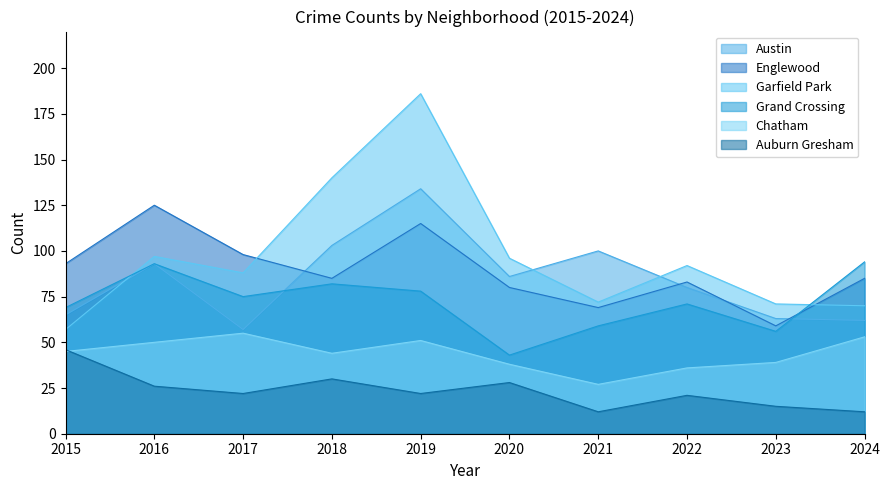

Reading left to right, extract all data points from this chart.

Austin: 2015=65	2016=93	2017=57	2018=103	2019=134	2020=86	2021=100	2022=80	2023=63	2024=62
Englewood: 2015=93	2016=125	2017=98	2018=85	2019=115	2020=80	2021=69	2022=83	2023=59	2024=85
Garfield Park: 2015=57	2016=97	2017=88	2018=140	2019=186	2020=96	2021=72	2022=92	2023=71	2024=70
Grand Crossing: 2015=69	2016=93	2017=75	2018=82	2019=78	2020=43	2021=59	2022=71	2023=56	2024=94
Chatham: 2015=45	2016=50	2017=55	2018=44	2019=51	2020=38	2021=27	2022=36	2023=39	2024=53
Auburn Gresham: 2015=46	2016=26	2017=22	2018=30	2019=22	2020=28	2021=12	2022=21	2023=15	2024=12